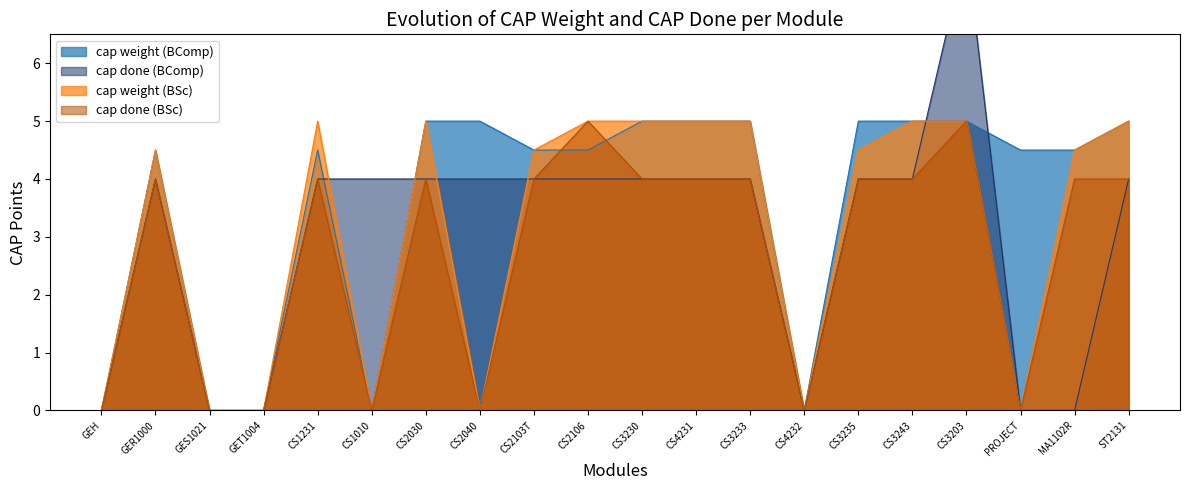

At how many categories does at least one series exceed 6?

1